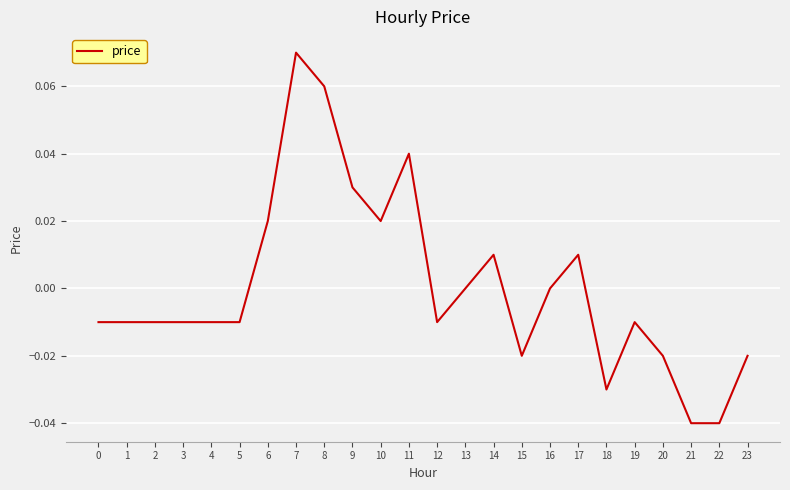

Which has a higher value, 13 or 23?

13